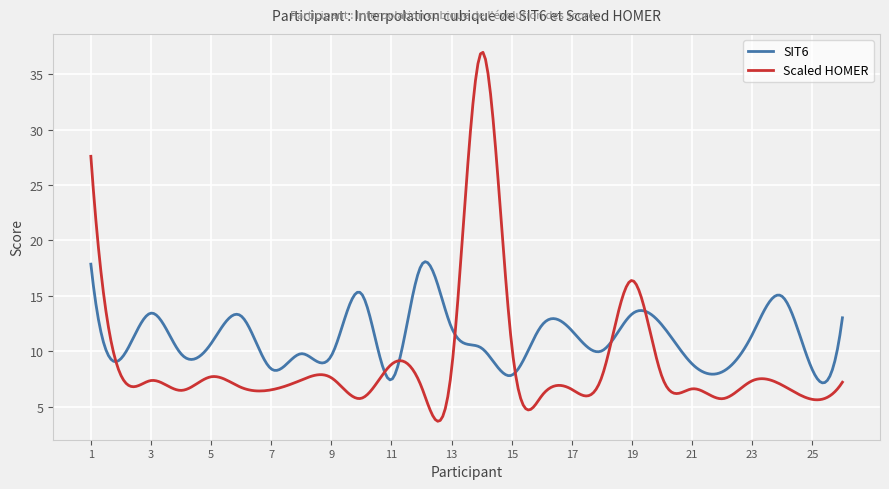

Rank the series by their maximum value, from highest to lowest.

Scaled HOMER, SIT6